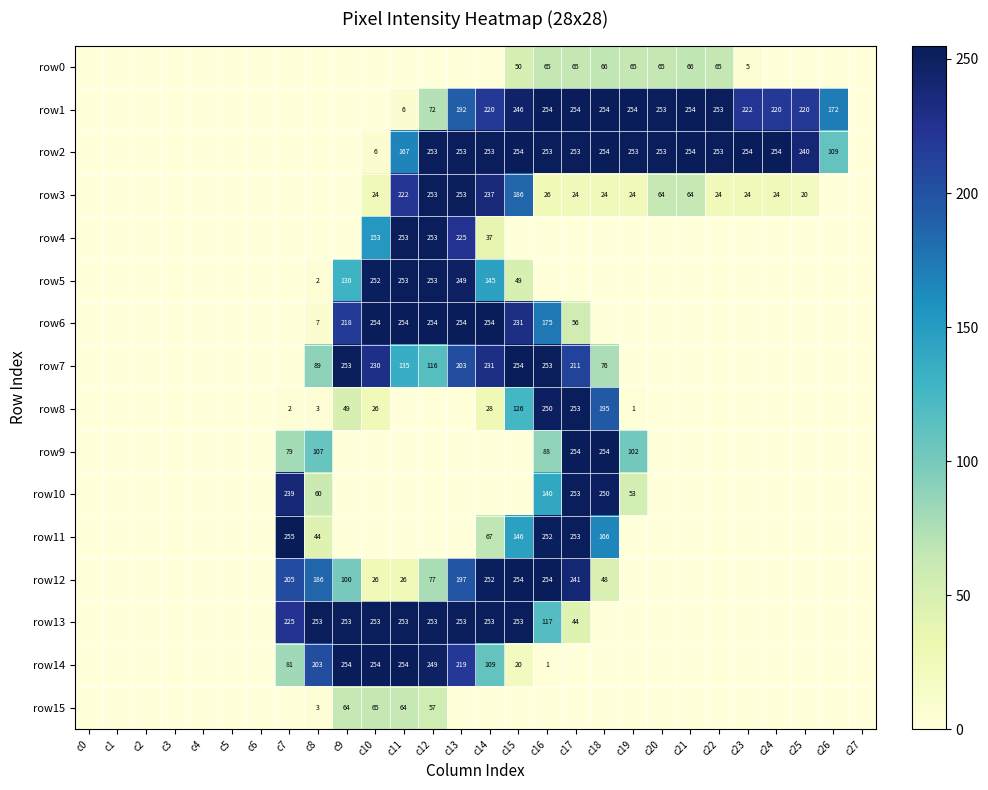

The value of row2 at c20 is 116. True or false?

False